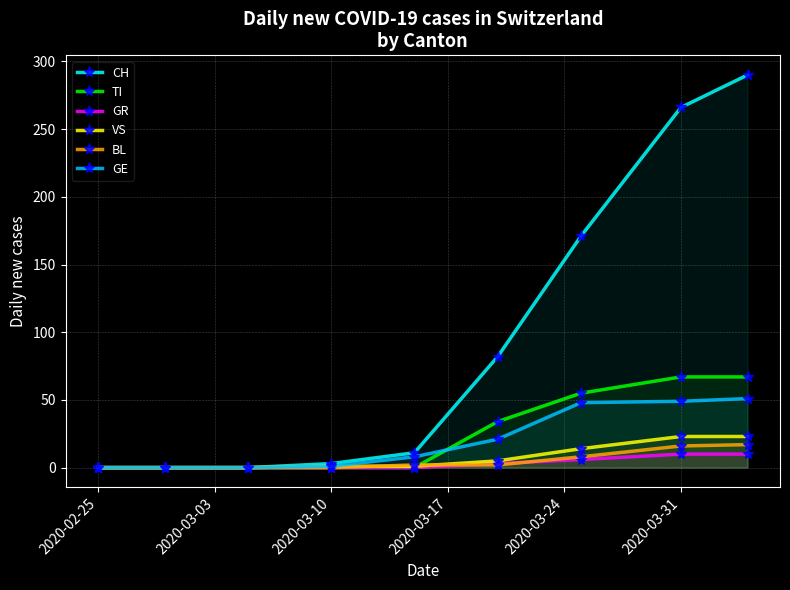

Which series has the widest spread of values?

CH